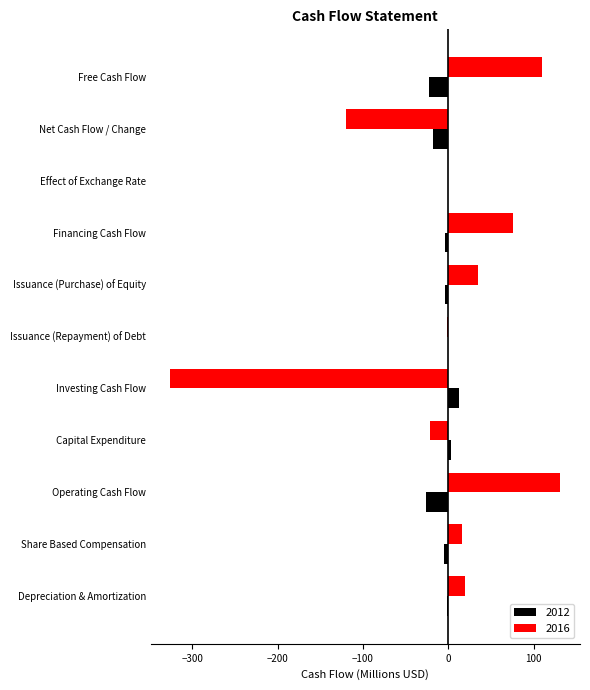

What is the maximum value for 2012?

12.4